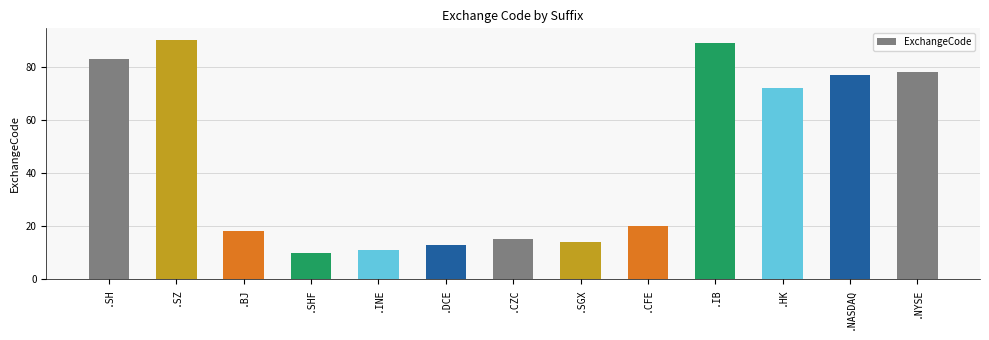

How many data points does each series have?

13